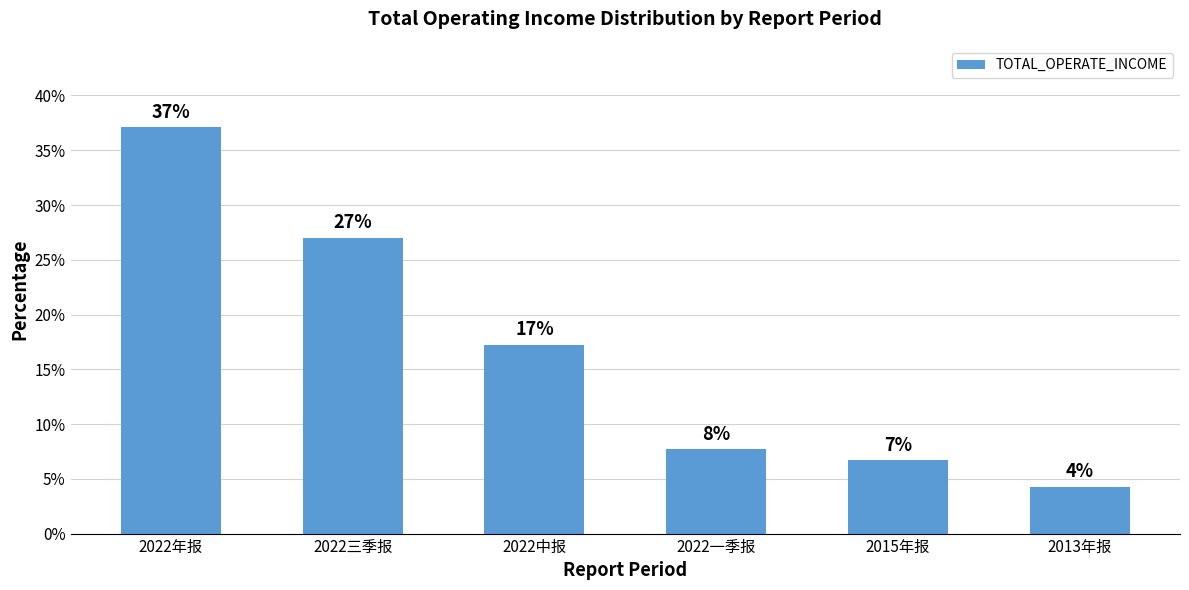

Are the bars grouped side by side (vs. stacked)?

No